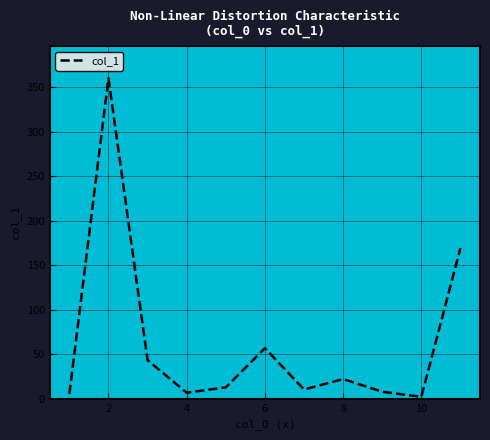

What is the difference between the maximum and minimum values?

358.0